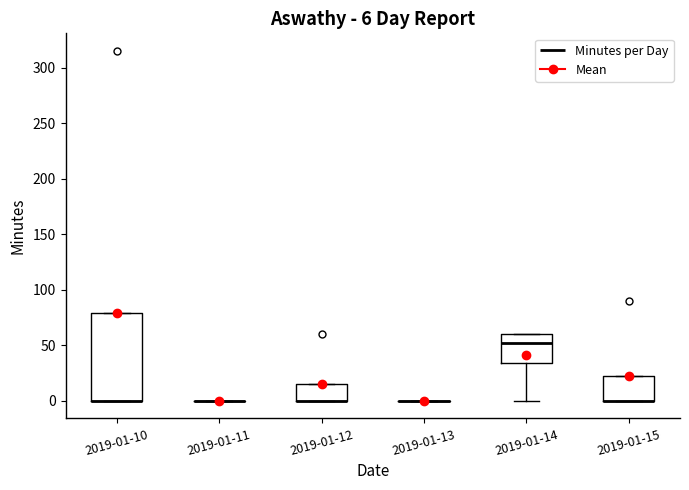

Which box is the tallest, from its lower edge to its upper edge?

2019-01-10